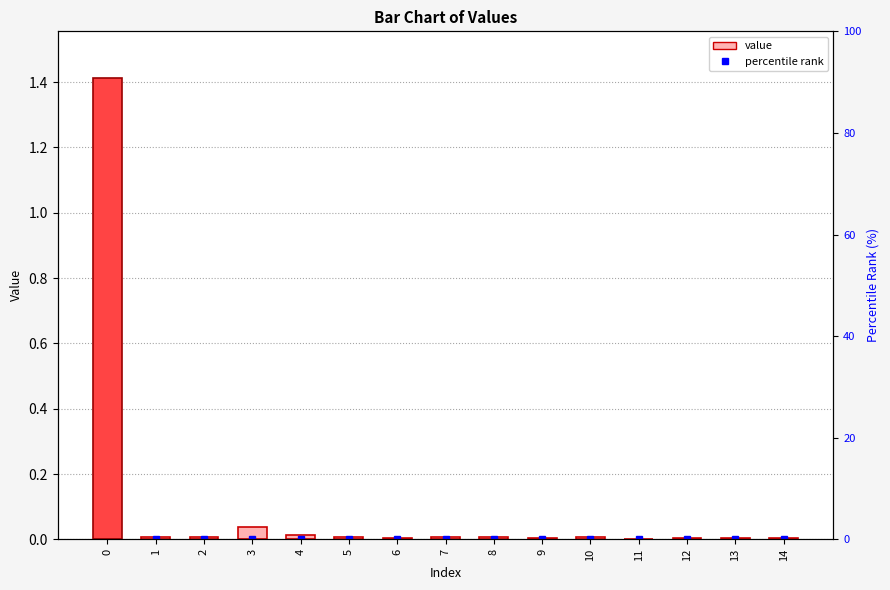

Rank the categories by value from lowest to highest.

11, 14, 12, 6, 13, 9, 1, 2, 5, 7, 8, 10, 4, 3, 0